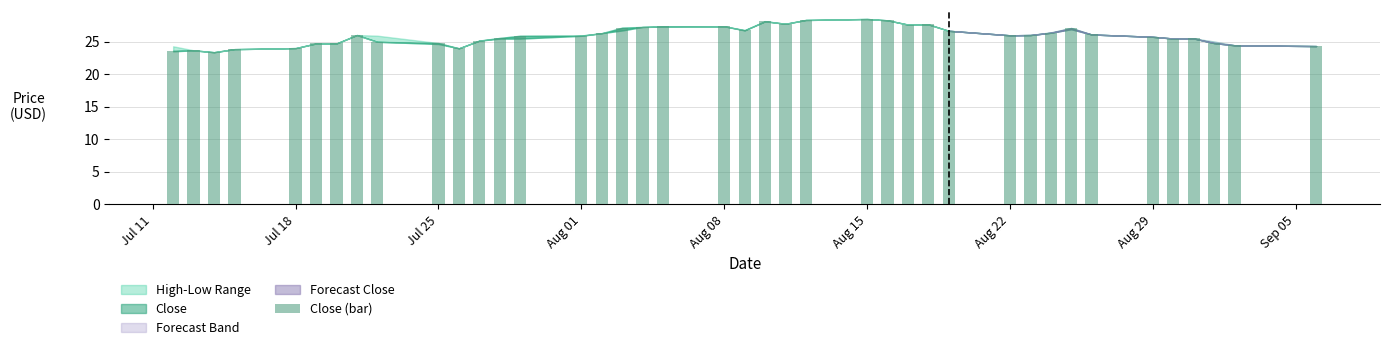

What is the value of the 6th bar from the left?

24.7